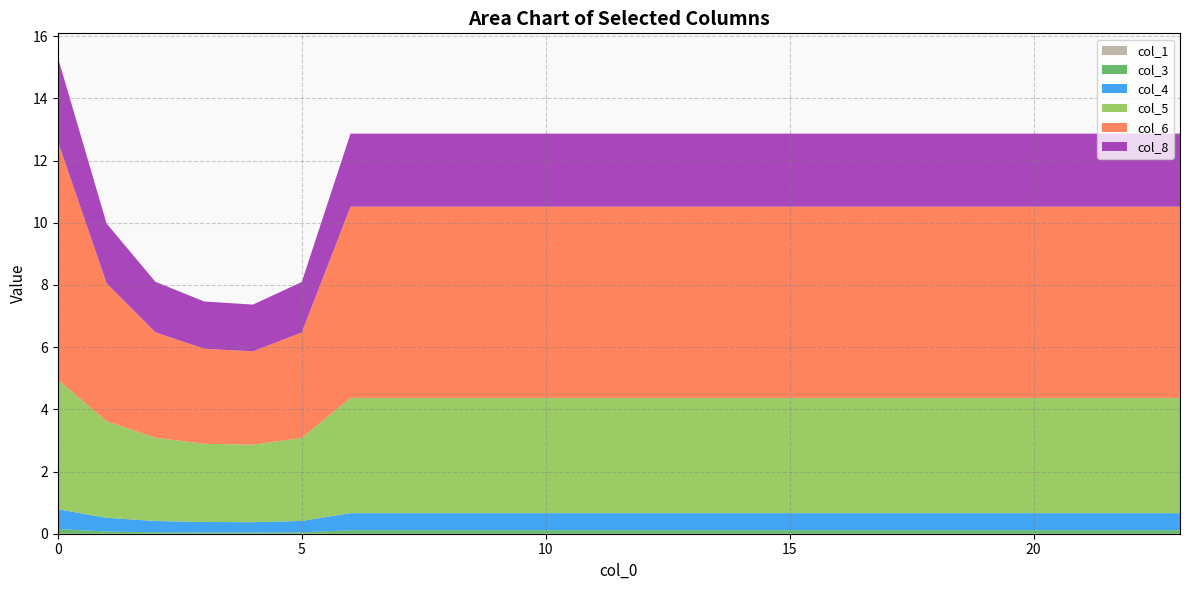

Reading left to right, transcribe all the data shown in this chart.

col_1: 0.0	0.0	0.0	0.0	0.0	0.0	0.0	0.0	0.0	0.0	0.0	0.0	0.0	0.0	0.0	0.0	0.0	0.0	0.0	0.0	0.0	0.0	0.0	0.0
col_3: 0.2	0.1	0.0	0.0	0.0	0.0	0.1	0.1	0.1	0.1	0.1	0.1	0.1	0.1	0.1	0.1	0.1	0.1	0.1	0.1	0.1	0.1	0.1	0.1
col_4: 0.6	0.4	0.4	0.3	0.3	0.4	0.6	0.6	0.6	0.6	0.6	0.6	0.6	0.6	0.6	0.6	0.6	0.6	0.6	0.6	0.6	0.6	0.6	0.6
col_5: 4.2	3.1	2.7	2.5	2.5	2.7	3.7	3.7	3.7	3.7	3.7	3.7	3.7	3.7	3.7	3.7	3.7	3.7	3.7	3.7	3.7	3.7	3.7	3.7
col_6: 7.7	4.4	3.4	3.1	3.0	3.4	6.1	6.1	6.1	6.1	6.1	6.1	6.1	6.1	6.1	6.1	6.1	6.1	6.1	6.1	6.1	6.1	6.1	6.1
col_8: 2.7	1.9	1.6	1.5	1.5	1.6	2.3	2.3	2.3	2.3	2.3	2.3	2.3	2.3	2.3	2.3	2.3	2.3	2.3	2.3	2.3	2.3	2.3	2.3